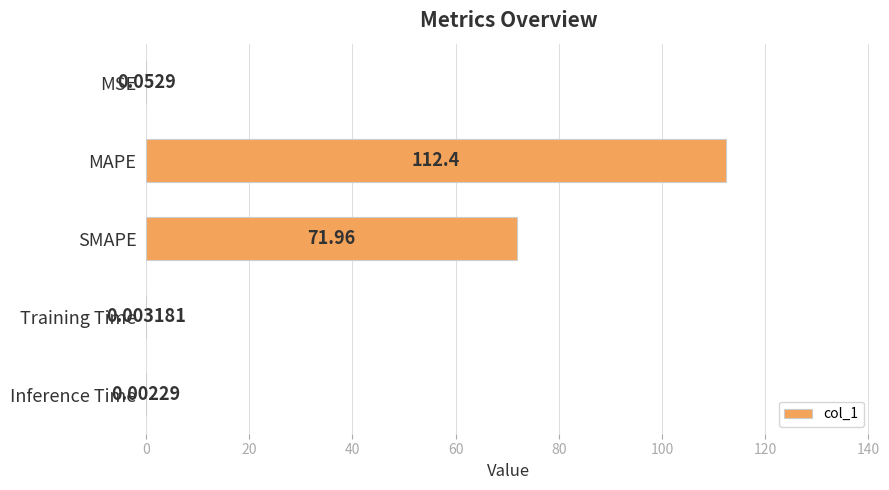

What is the sum of the values at Inference Time and SMAPE?

72.0